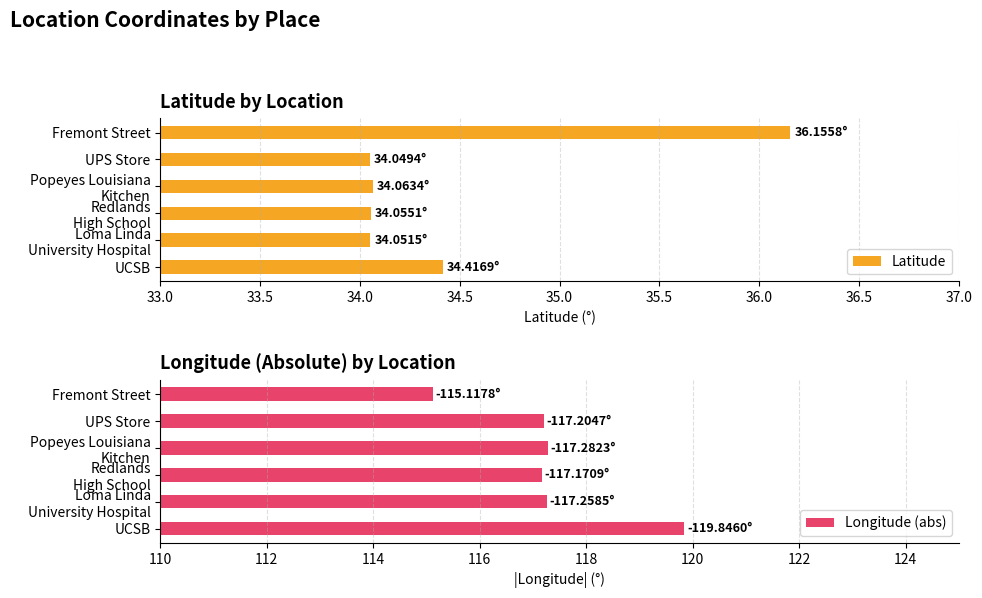

Reading right to left, list all the values displayed in this chart.

Latitude: 36.2	34.0	34.1	34.1	34.1	34.4
Longitude (abs): 115.1	117.2	117.3	117.2	117.3	119.8